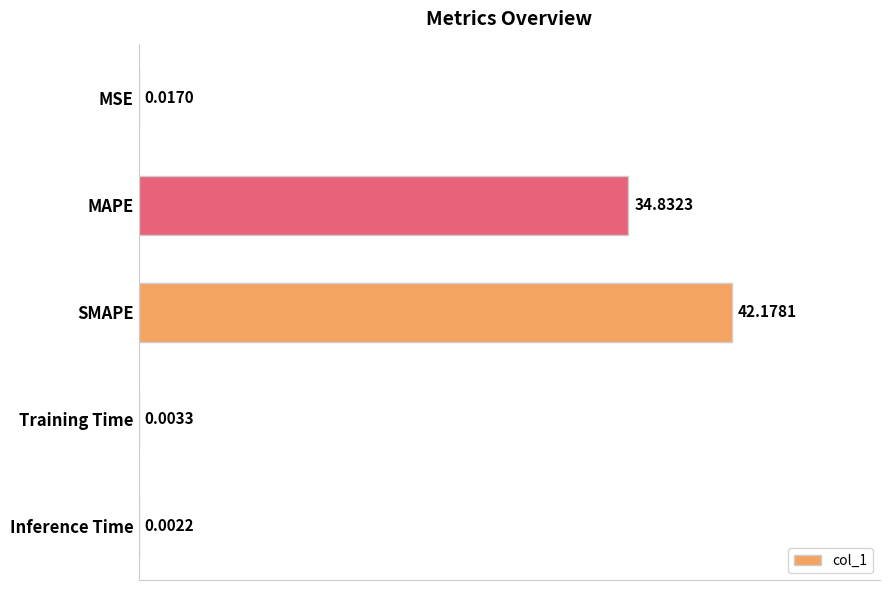

What is the change in value from MAPE to SMAPE?

+7.3